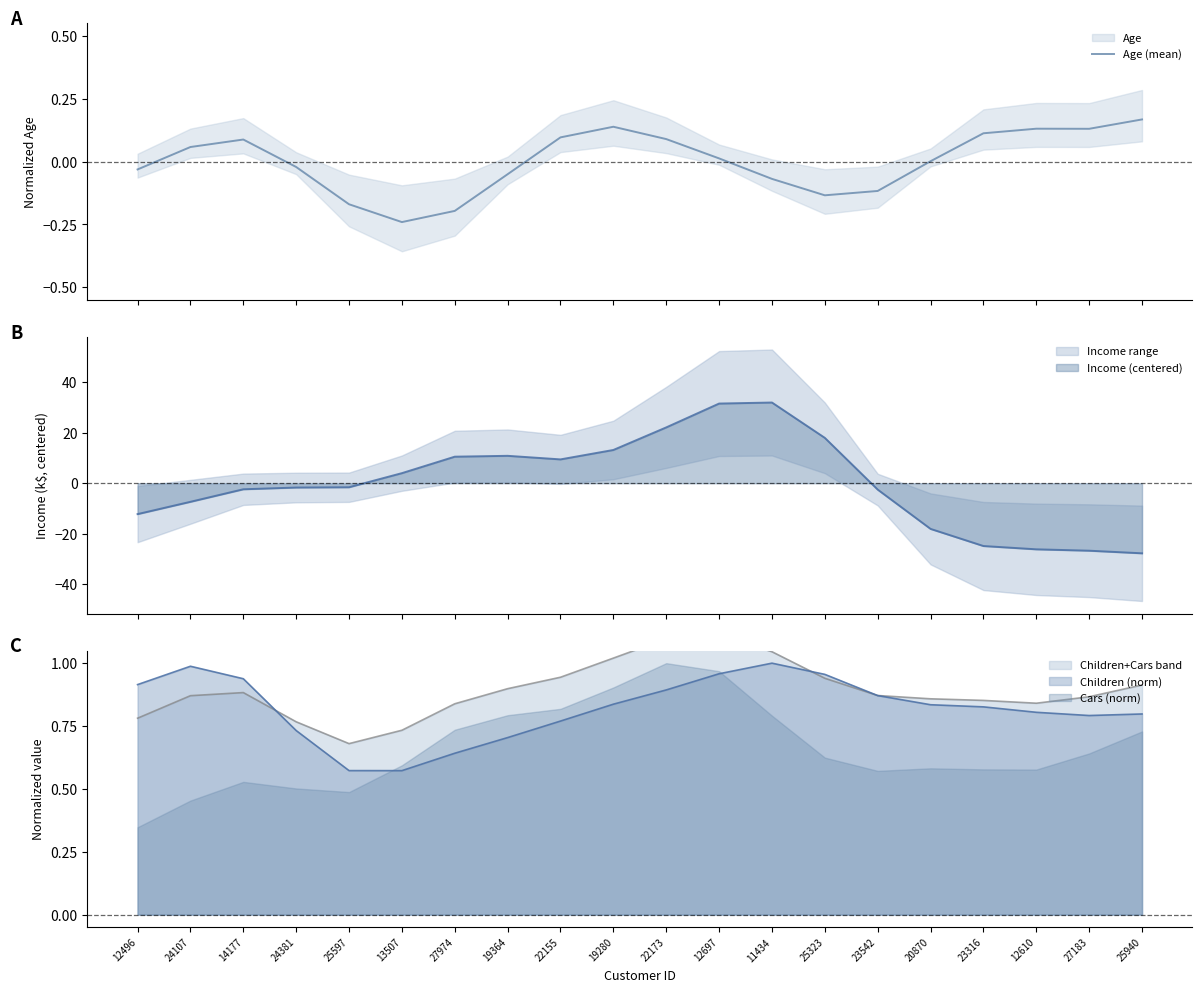

Reading left to right, extract all data points from this chart.

12496=-0.0	24107=0.1	14177=0.1	24381=-0.0	25597=-0.2	13507=-0.2	27974=-0.2	19364=-0.1	22155=0.1	19280=0.1	22173=0.1	12697=0.0	11434=-0.1	25323=-0.1	23542=-0.1	20870=0.0	23316=0.1	12610=0.1	27183=0.1	25940=0.2